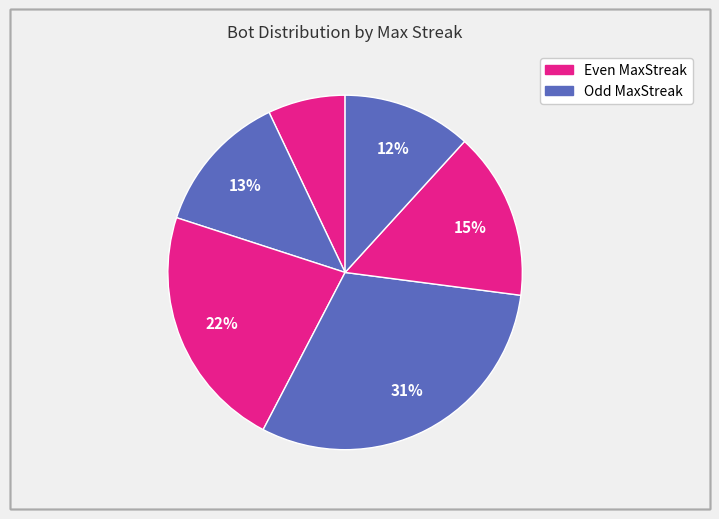

How many segments does this pie chart have?

6